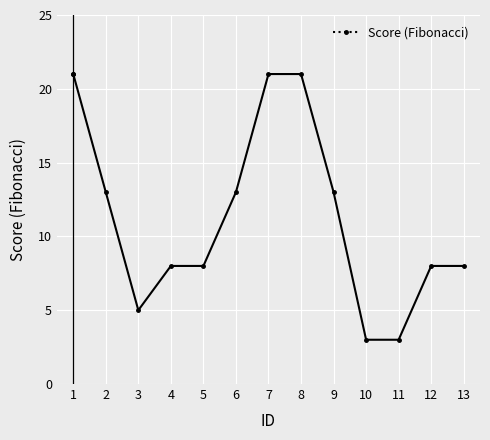

What is the maximum value shown in the chart?

21